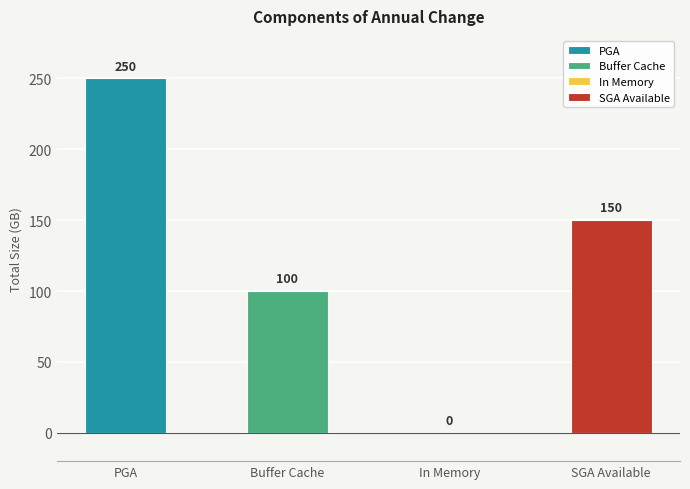

What is the sum of the values at Buffer Cache and SGA Available?

250